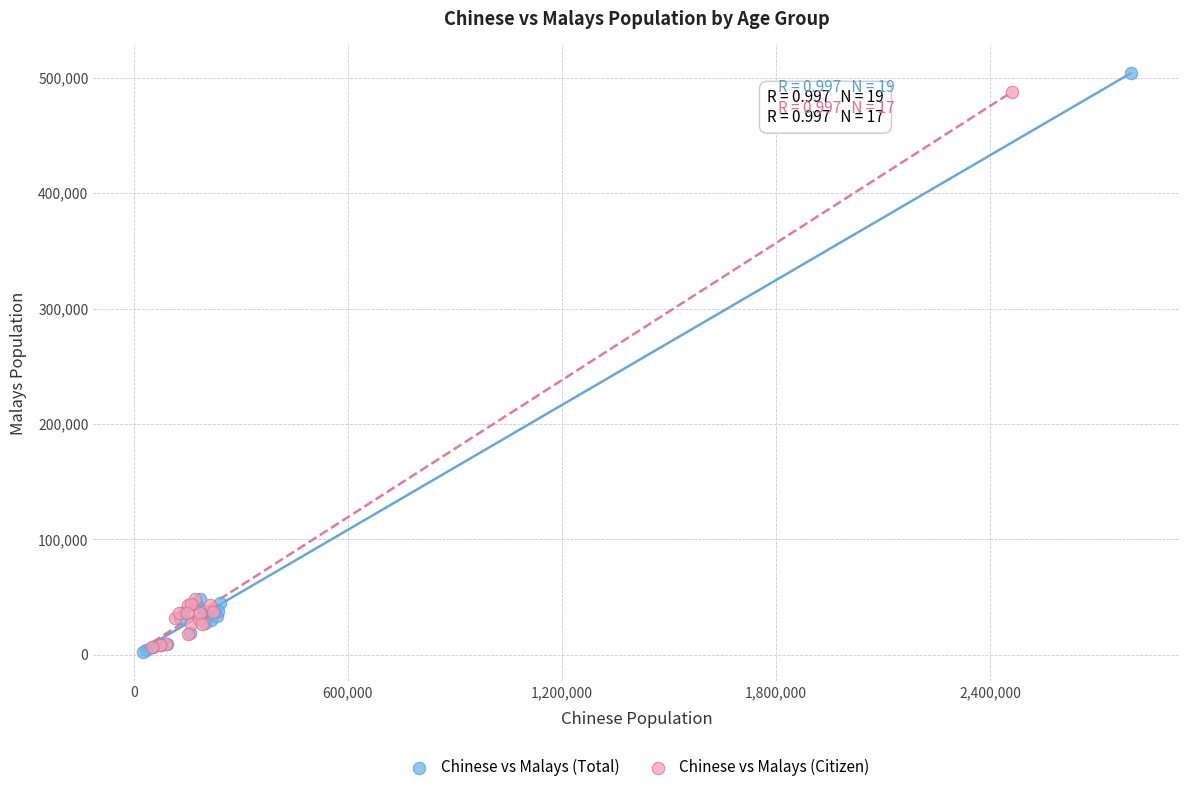

Which series has the largest Y range (max minus min)?

Chinese vs Malays (Total)